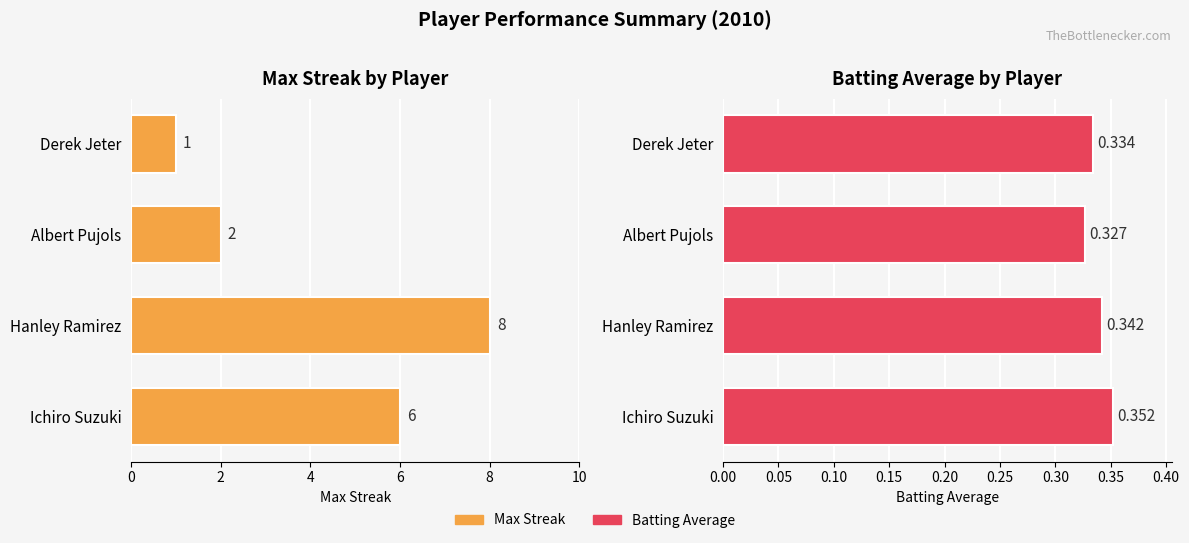

List the series in order of their overall mean, lowest first.

Batting Average, Max Streak